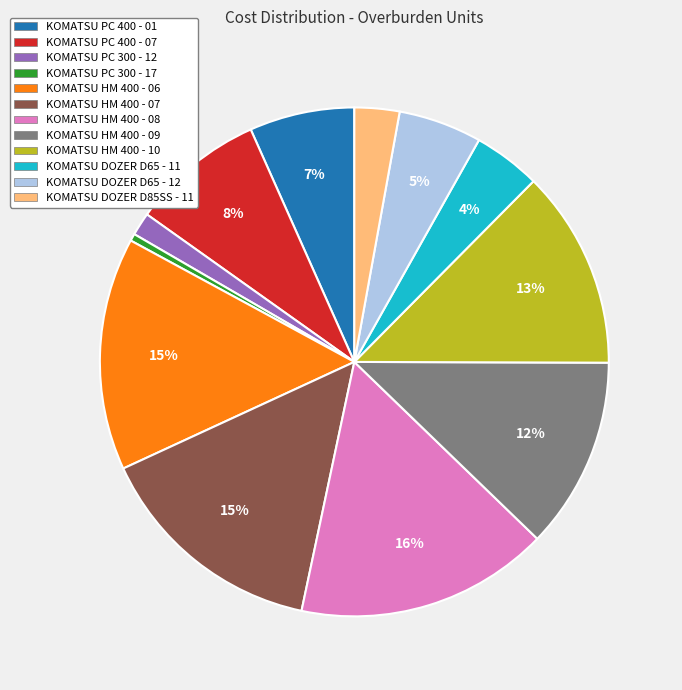

Do KOMATSU HM 400 - 09 and KOMATSU HM 400 - 08 together represent more than half of the pie?

No